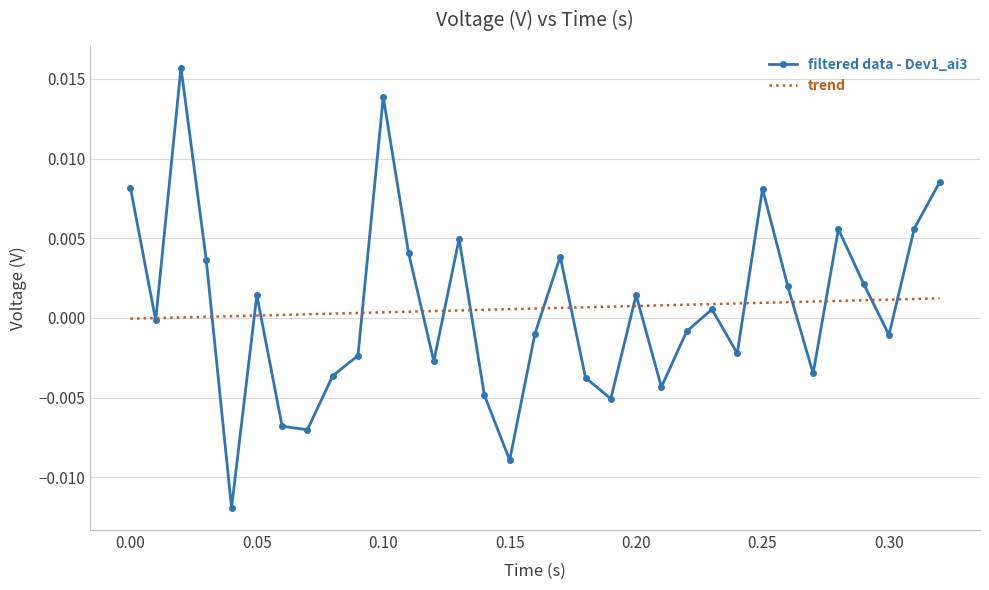

What are all the series names shown in the legend?

filtered data - Dev1_ai3, trend